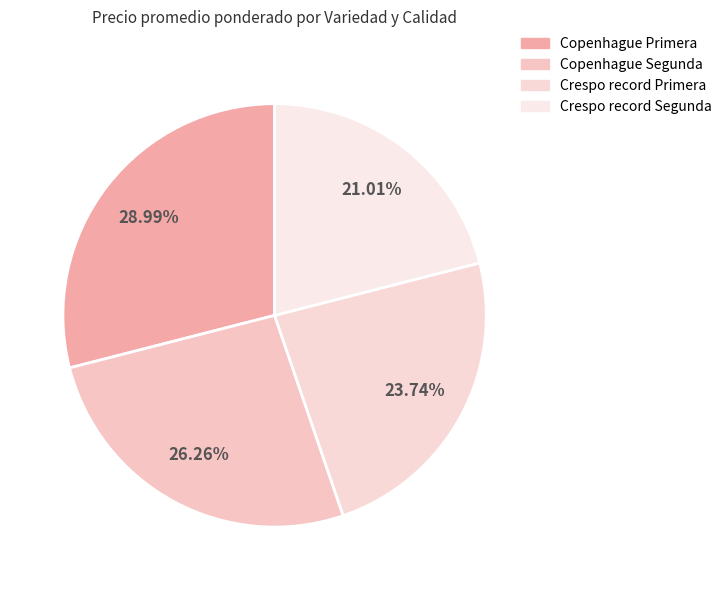

What portion of the pie excludes Crespo record Segunda?

79.0%